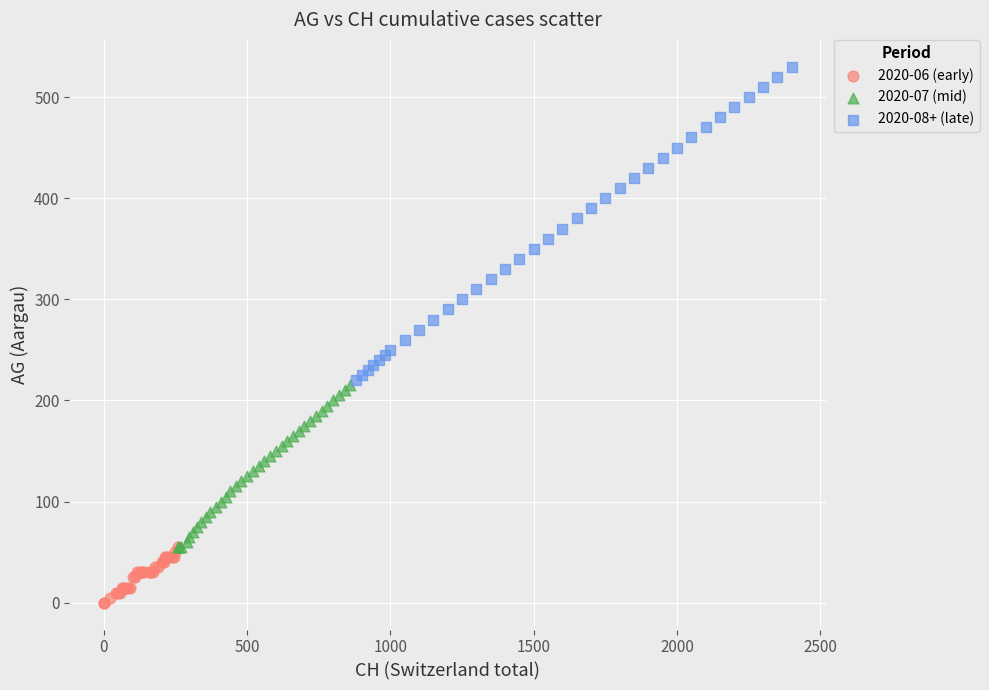

Which series has the largest Y range (max minus min)?

2020-08+ (late)